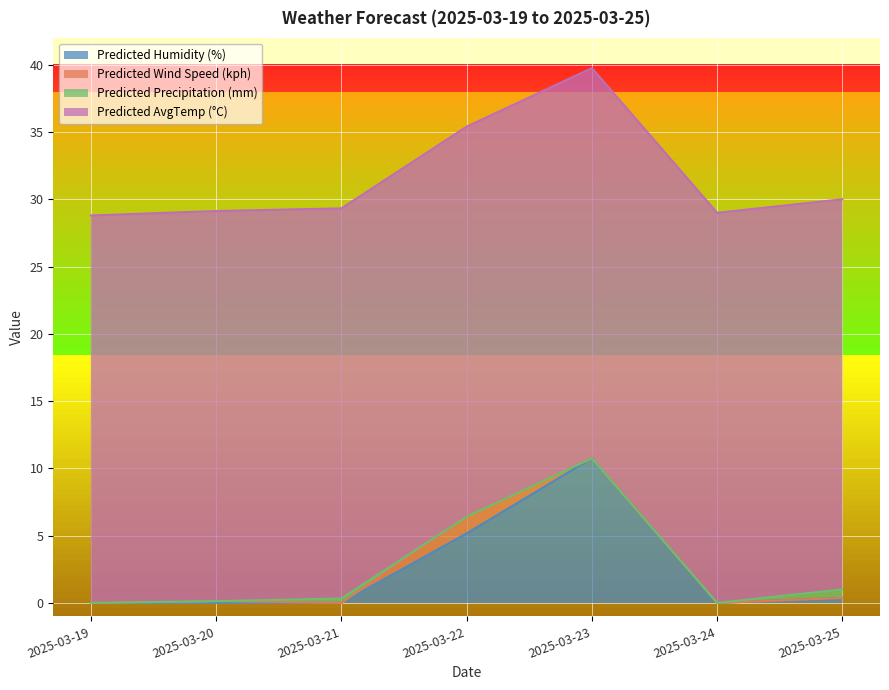

Reading left to right, list all the values displayed in this chart.

Predicted Humidity (%): 0.0	0.0	0.0	5.2	10.8	0.0	0.4
Predicted Wind Speed (kph): 0.0	0.1	0.0	1.2	0.0	0.0	0.0
Predicted Precipitation (mm): 0.0	0.0	0.3	0.0	0.0	0.0	0.6
Predicted AvgTemp (°C): 28.8	29.0	29.0	29.0	29.0	29.0	29.0